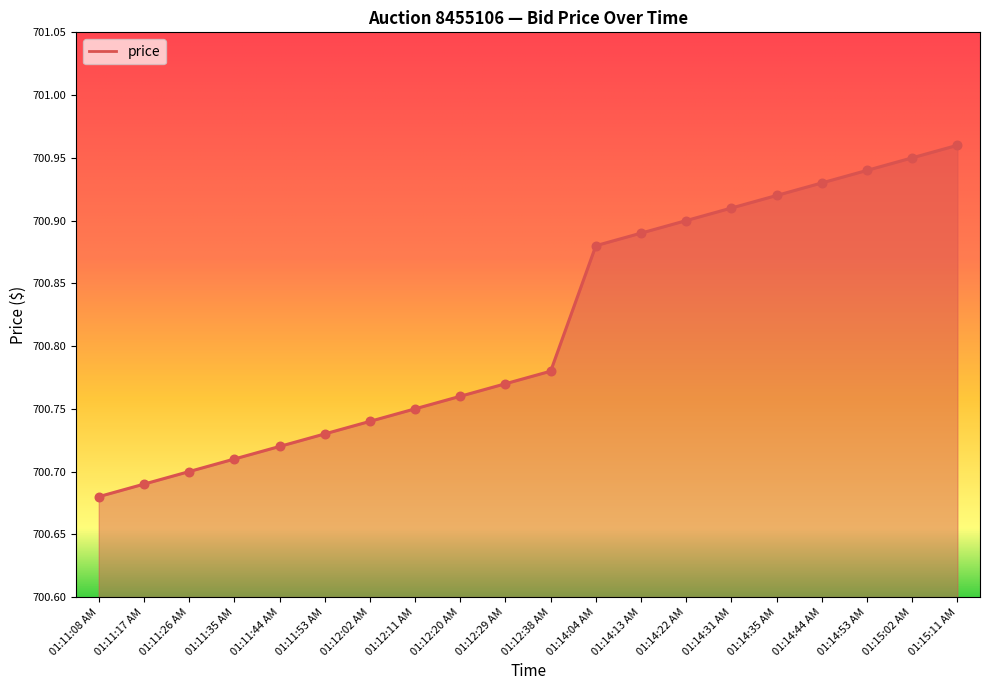

Approximately how many times larger is the value at 01:14:22 AM compared to 01:14:31 AM?

1.0